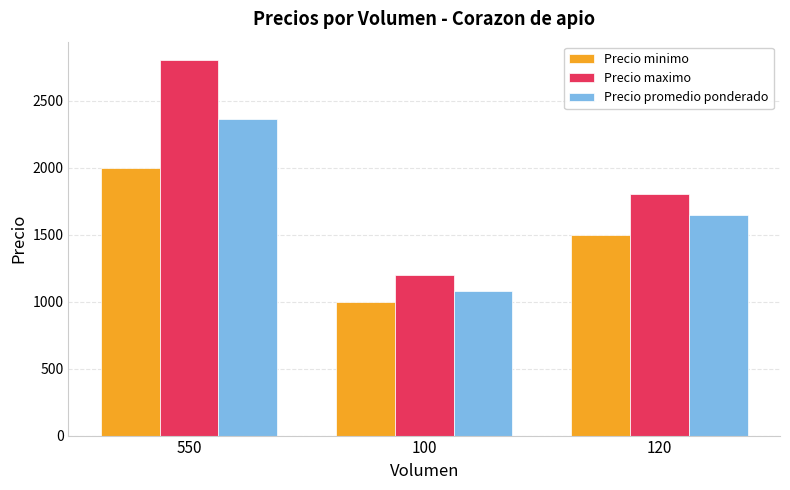

Count the Precio maximo values in the range 1200 to 2800.

3